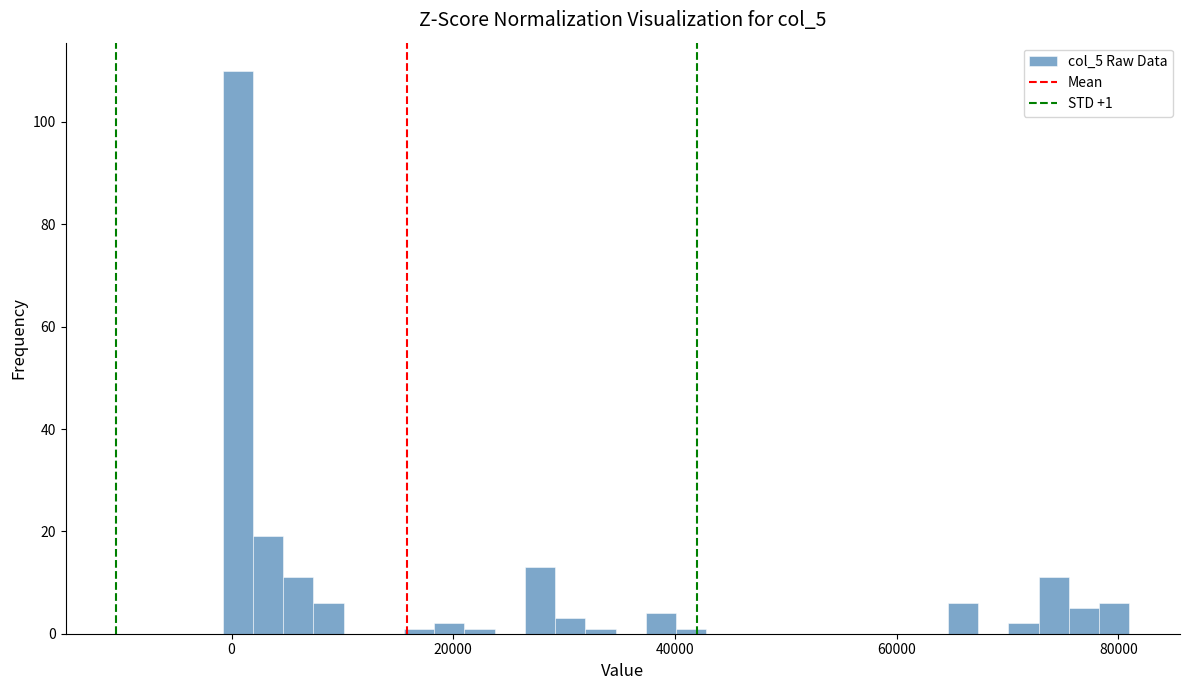

Around what value on the x-axis is the tallest bar? Give the approximate position of its centre, as read against the axis.

0